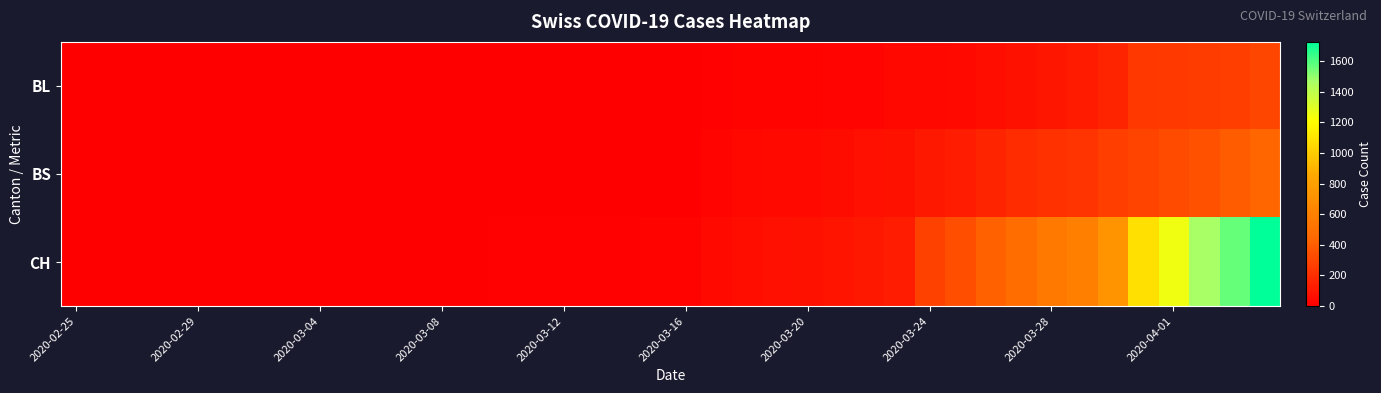

Reading left to right, list all the values displayed in this chart.

BL: 0	0	0	0	0	0	0	0	0	0	0	0	0	0	1	2	2	2	2	5	5	13	16	16	18	21	21	35	40	46	65	76	100	115	158	242	249	262	266	298
BS: 0	0	0	0	0	0	0	0	0	0	0	0	0	0	0	4	4	4	4	0	4	25	36	44	46	57	73	78	105	128	155	191	211	228	263	292	323	350	397	434
CH: 0	0	0	0	0	0	0	0	0	0	1	1	1	3	7	11	12	12	12	15	16	46	64	72	76	90	106	126	278	332	411	480	550	600	715	1082	1253	1464	1570	1725